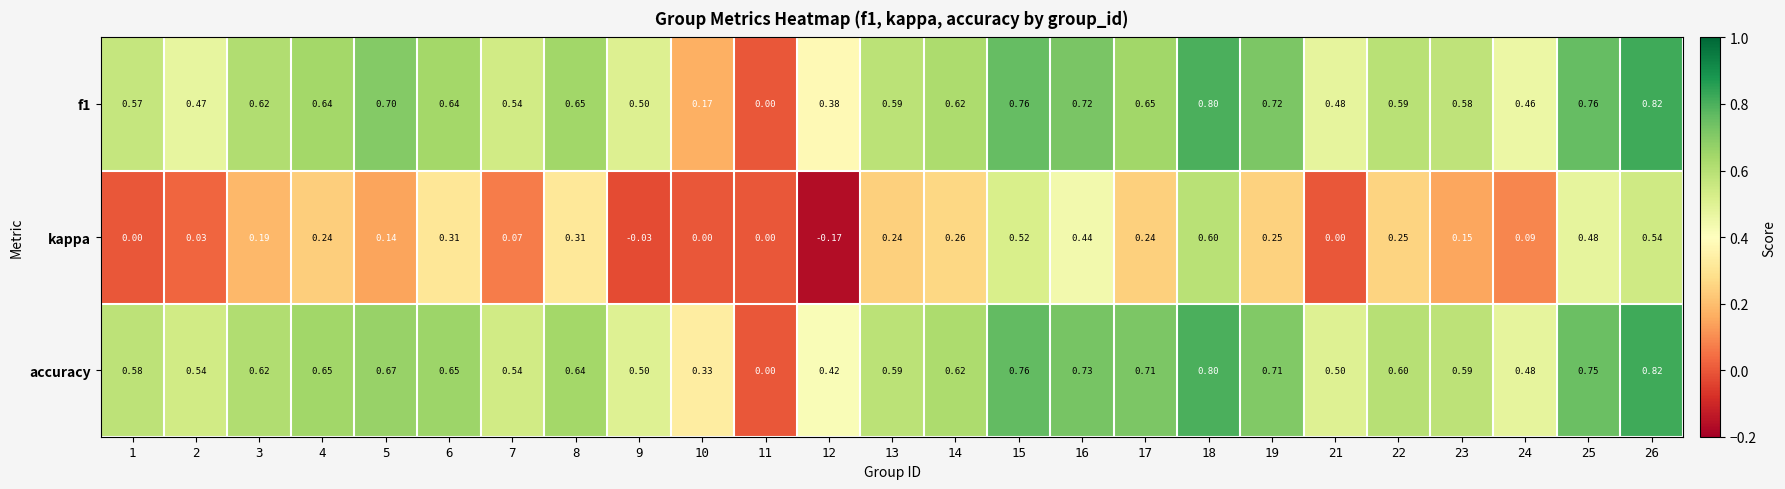

Which label corresponds to the smallest value in the chart?

12